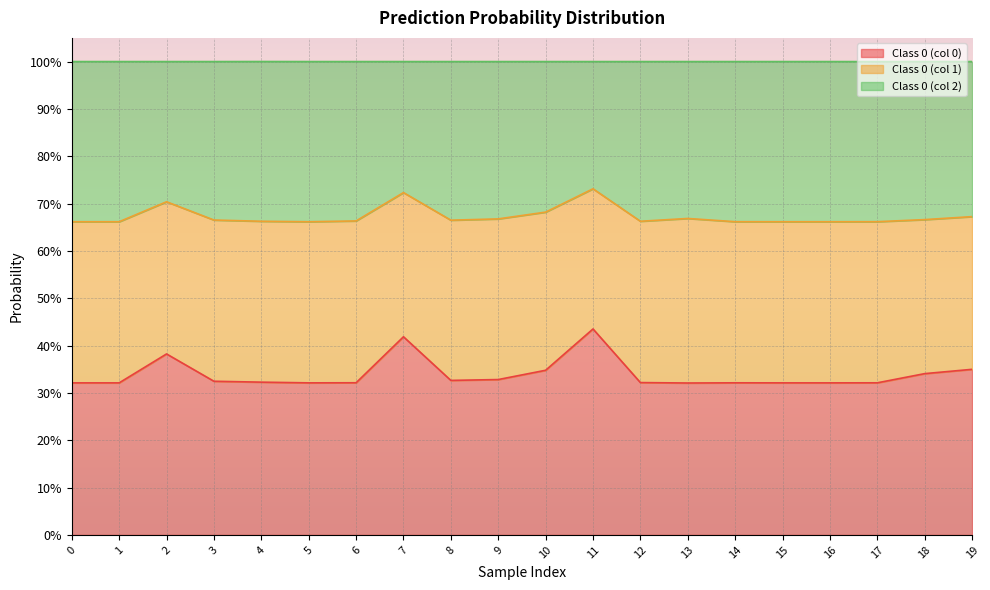

What is the sum of the Class 0 (col 0) values at 3 and 15?

0.6